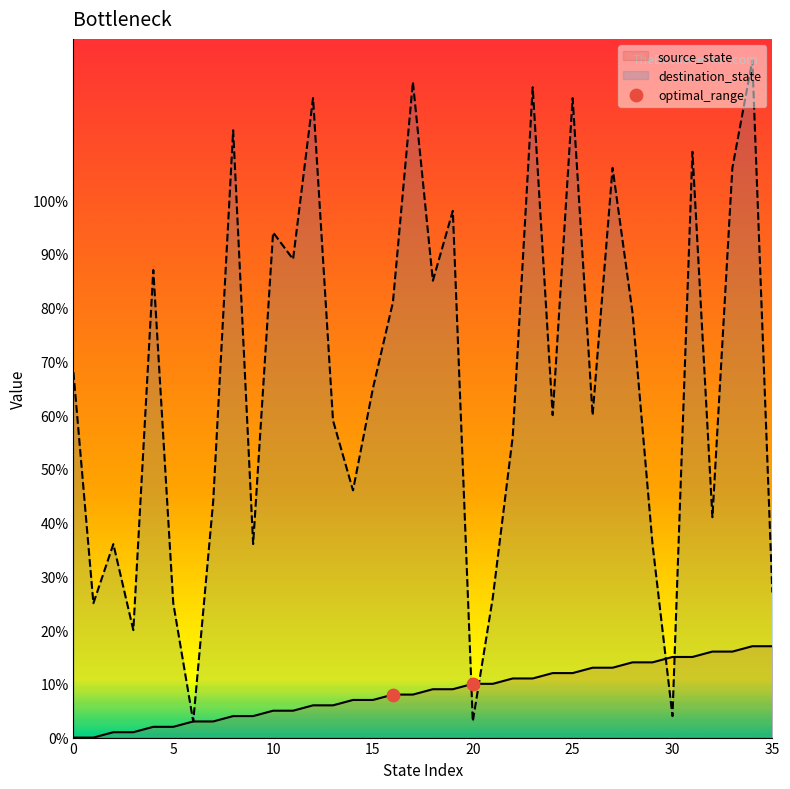

Between 10 and 15, which series saw the biggest shift?

destination_state